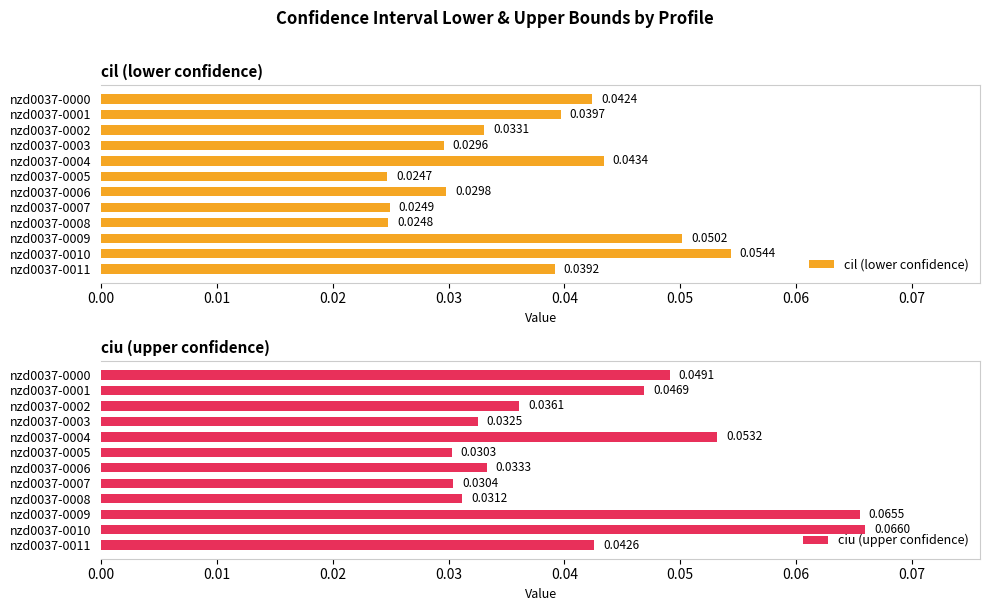

List the labels in order of cil (lower confidence) value, largest first.

nzd0037-0010, nzd0037-0009, nzd0037-0004, nzd0037-0000, nzd0037-0001, nzd0037-0011, nzd0037-0002, nzd0037-0006, nzd0037-0003, nzd0037-0007, nzd0037-0008, nzd0037-0005